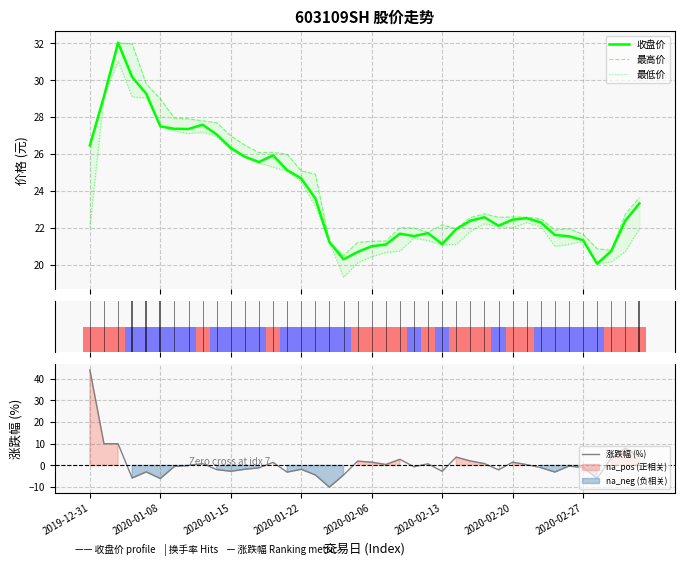

Reading left to right, transcribe all the data shown in this chart.

收盘价: 26.5	29.1	32.0	30.2	29.3	27.5	27.4	27.4	27.6	27.1	26.3	25.9	25.6	25.9	25.1	24.7	23.6	21.2	20.3	20.7	21.0	21.1	21.7	21.6	21.7	21.1	21.9	22.4	22.6	22.1	22.4	22.5	22.3	21.6	21.6	21.3	20.1	20.8	22.4	23.3
最高价: 26.5	29.1	32.0	32.0	29.8	29.0	27.9	27.9	27.8	27.7	27.0	26.5	26.1	26.1	26.0	25.1	24.9	21.2	20.5	21.2	21.3	21.3	22.0	22.0	21.8	22.2	22.0	22.6	22.8	22.6	22.6	22.6	22.5	21.9	22.0	21.7	20.9	20.8	22.8	23.6
最低价: 22.1	29.1	31.0	29.1	29.0	27.5	27.2	27.1	27.2	26.9	26.2	25.8	25.5	25.3	25.1	24.5	23.2	21.2	19.3	20.1	20.4	20.7	20.8	21.4	21.3	21.1	21.1	21.8	22.2	22.1	22.0	22.3	22.1	21.0	21.1	21.3	20.1	20.2	20.7	22.0
涨跌幅 (%): 44.0	10.0	10.0	-5.8	-3.0	-6.0	-0.5	-0.0	0.8	-1.9	-2.7	-1.8	-1.1	1.4	-3.1	-1.8	-4.4	-10.0	-4.4	2.0	1.5	0.4	2.8	-0.6	0.7	-2.7	3.8	2.0	0.8	-2.0	1.5	0.4	-1.0	-3.0	-0.3	-1.0	-6.0	3.4	8.0	4.2